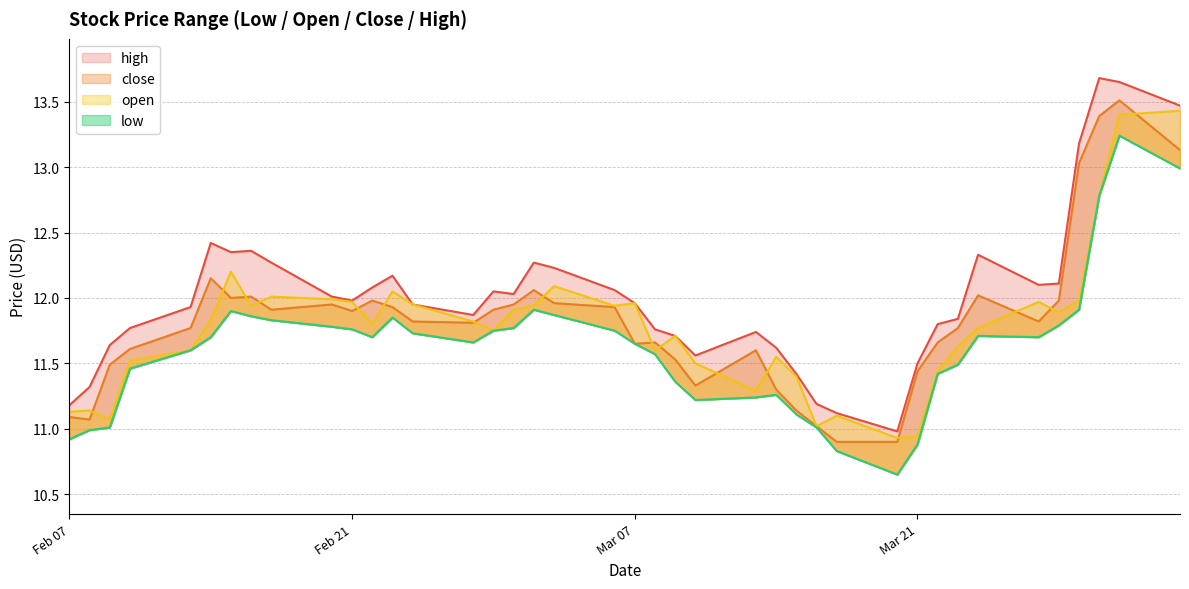

Reading right to left, extract all data points from this chart.

low: 13.0	13.2	12.8	11.9	11.8	11.7	11.7	11.5	11.4	10.9	10.7	10.8	11.0	11.1	11.3	11.2	11.2	11.4	11.6	11.7	11.8	11.9	11.9	11.8	11.8	11.7	11.7	11.8	11.7	11.8	11.8	11.8	11.9	11.9	11.7	11.6	11.5	11.0	11.0	10.9
high: 13.5	13.7	13.7	13.2	12.1	12.1	12.3	11.8	11.8	11.5	11.0	11.1	11.2	11.4	11.6	11.7	11.6	11.7	11.8	12.0	12.1	12.2	12.3	12.0	12.1	11.9	11.9	12.2	12.1	12.0	12.0	12.3	12.4	12.3	12.4	11.9	11.8	11.6	11.3	11.2
close: 13.1	13.5	13.4	13.0	12.0	11.8	12.0	11.8	11.7	11.4	10.9	10.9	11.0	11.1	11.3	11.6	11.3	11.5	11.7	11.7	11.9	12.0	12.1	11.9	11.9	11.8	11.8	11.9	12.0	11.9	11.9	11.9	12.0	12.0	12.2	11.8	11.6	11.5	11.1	11.1
open: 13.4	13.4	12.8	12.0	11.9	12.0	11.8	11.6	11.4	10.9	10.9	11.1	11.0	11.4	11.6	11.3	11.5	11.7	11.6	12.0	11.9	12.1	11.9	11.9	11.8	11.8	11.9	12.1	11.8	12.0	12.0	12.0	11.9	12.2	11.8	11.6	11.5	11.1	11.1	11.1